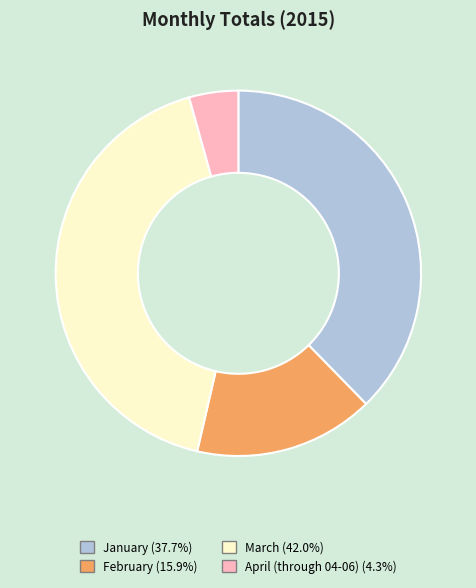

Rank the categories by value from lowest to highest.

April (through 04-06), February, January, March